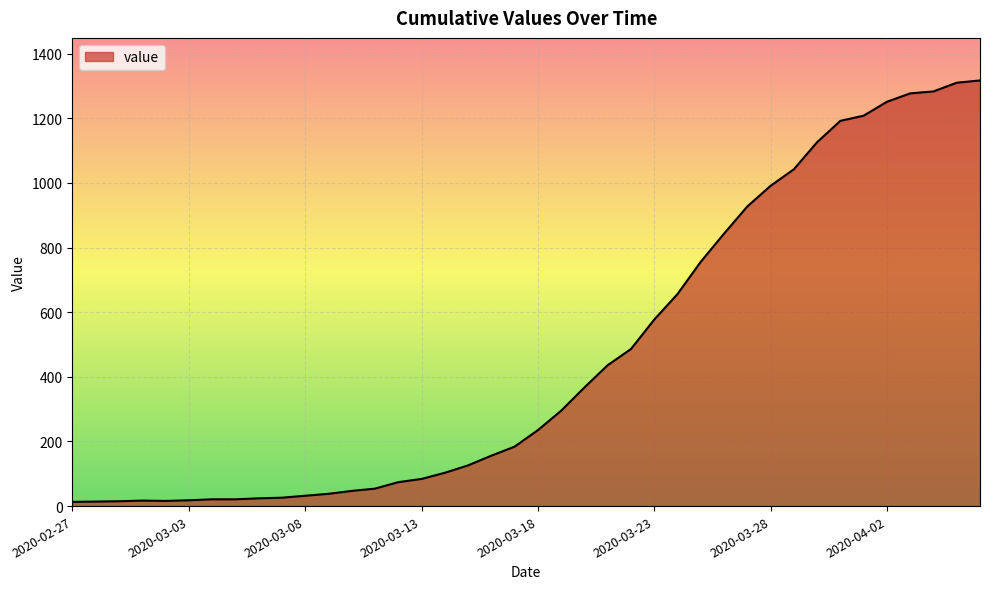

What is the maximum value shown in the chart?

1317